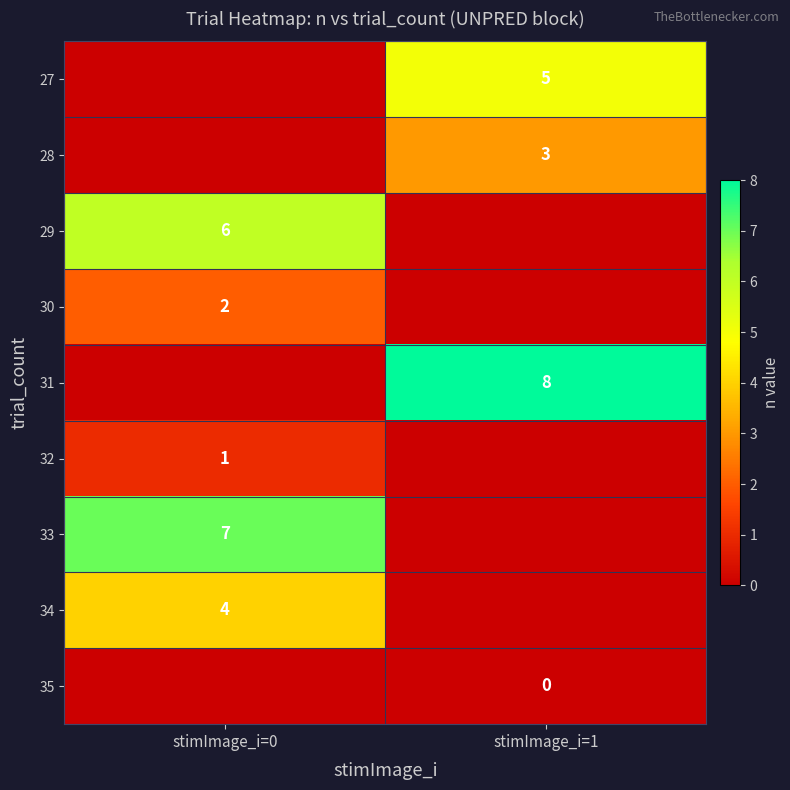

What is the smallest value displayed?

-1